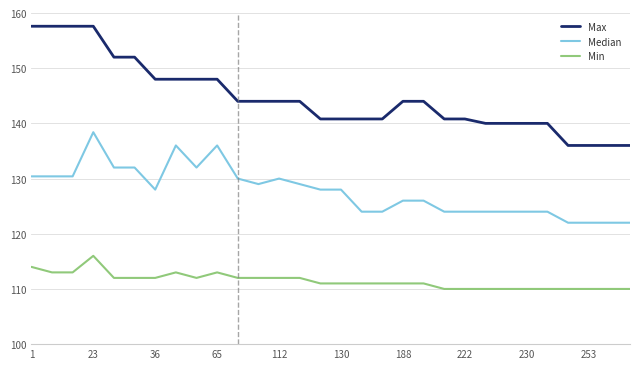

List the series in order of their peak value, lowest first.

Min, Median, Max